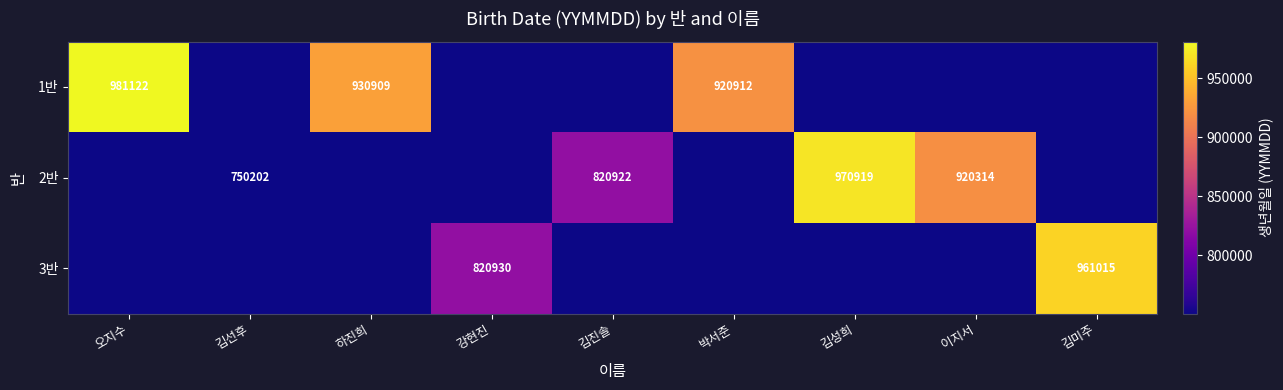

What is the spread (max minus min) of values at 오지수?

981122